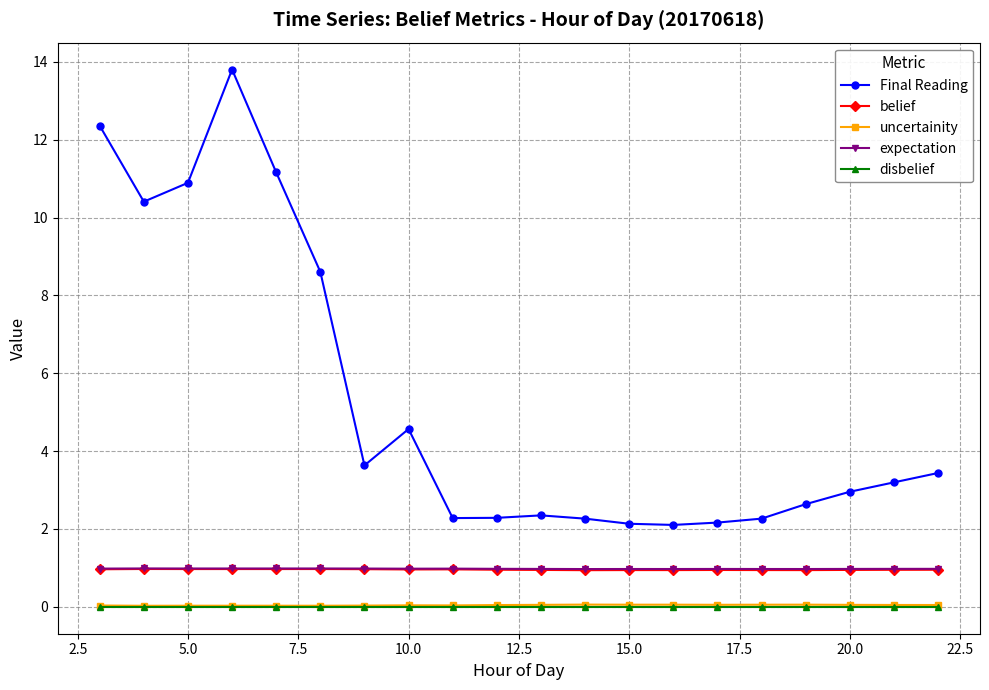

True or false: uncertainity has more than 1 points higher than both neighbors.

True